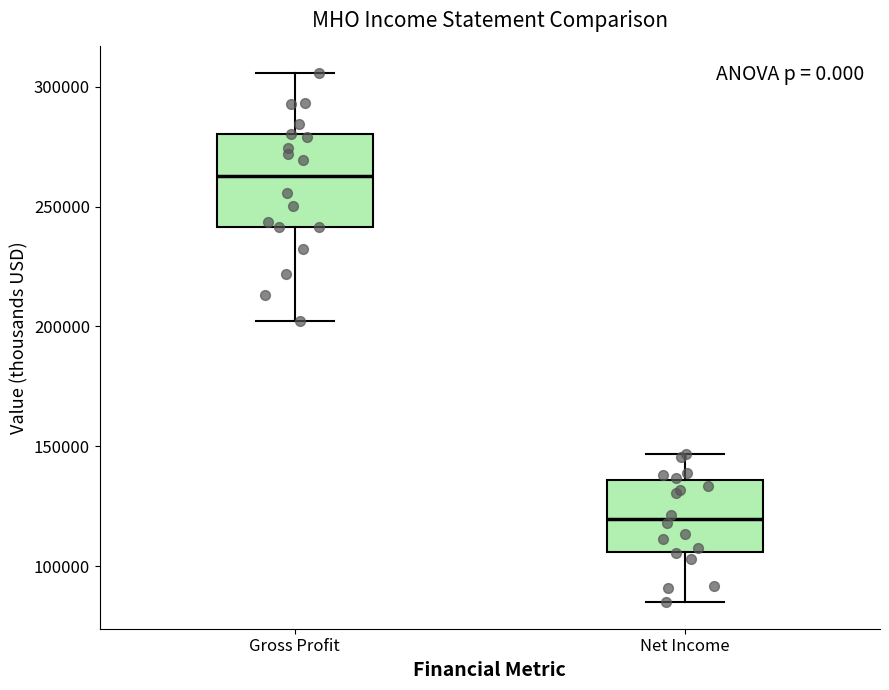

Where does the median line of the box for Net Income sit on the y-axis? The values are not printed on the chart, so give them approximately, as read against the axis.

120000